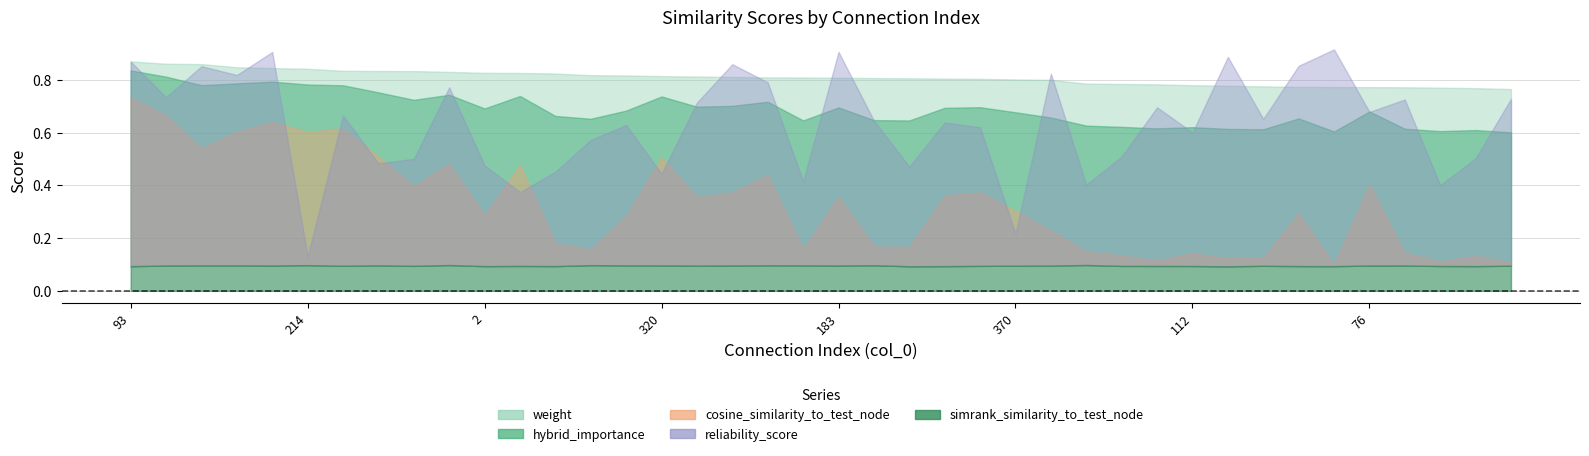

Reading right to left, extract all data points from this chart.

weight: 0.8	0.8	0.8	0.8	0.8	0.8	0.8	0.8	0.8	0.8	0.8	0.8	0.8	0.8	0.8	0.8	0.8	0.8	0.8	0.8	0.8	0.8	0.8	0.8	0.8	0.8	0.8	0.8	0.8	0.8	0.8	0.8	0.8	0.8	0.8	0.8	0.8	0.9	0.9	0.9
simrank_similarity_to_test_node: 0.1	0.1	0.1	0.1	0.1	0.1	0.1	0.1	0.1	0.1	0.1	0.1	0.1	0.1	0.1	0.1	0.1	0.1	0.1	0.1	0.1	0.1	0.1	0.1	0.1	0.1	0.1	0.1	0.1	0.1	0.1	0.1	0.1	0.1	0.1	0.1	0.1	0.1	0.1	0.1
cosine_similarity_to_test_node: 0.1	0.1	0.1	0.1	0.4	0.1	0.3	0.1	0.1	0.1	0.1	0.1	0.1	0.2	0.3	0.4	0.4	0.2	0.2	0.4	0.2	0.4	0.4	0.4	0.5	0.3	0.2	0.2	0.5	0.3	0.5	0.4	0.5	0.6	0.6	0.6	0.6	0.5	0.7	0.7
hybrid_importance: 0.6	0.6	0.6	0.6	0.7	0.6	0.7	0.6	0.6	0.6	0.6	0.6	0.6	0.7	0.7	0.7	0.7	0.6	0.6	0.7	0.6	0.7	0.7	0.7	0.7	0.7	0.7	0.7	0.7	0.7	0.7	0.7	0.8	0.8	0.8	0.8	0.8	0.8	0.8	0.8
reliability_score: 0.7	0.5	0.4	0.7	0.7	0.9	0.9	0.7	0.9	0.6	0.7	0.5	0.4	0.8	0.2	0.6	0.6	0.5	0.6	0.9	0.4	0.8	0.9	0.7	0.4	0.6	0.6	0.5	0.4	0.5	0.8	0.5	0.5	0.7	0.1	0.9	0.8	0.9	0.7	0.9